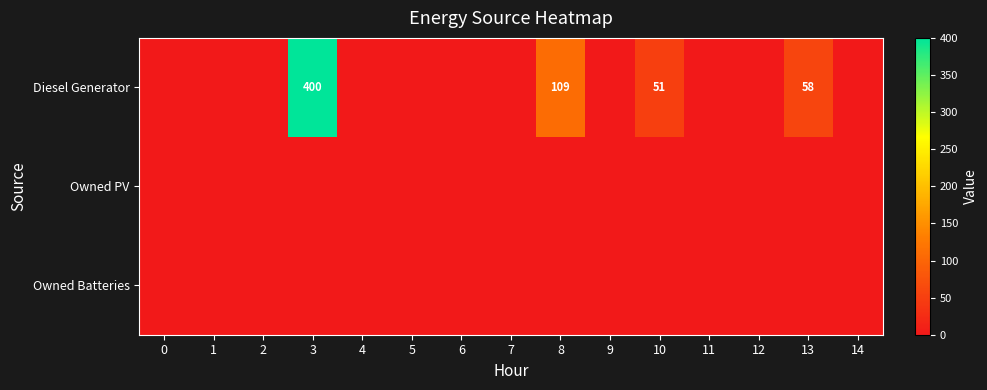

Is it true that Diesel Generator equals 37 at 13?

False